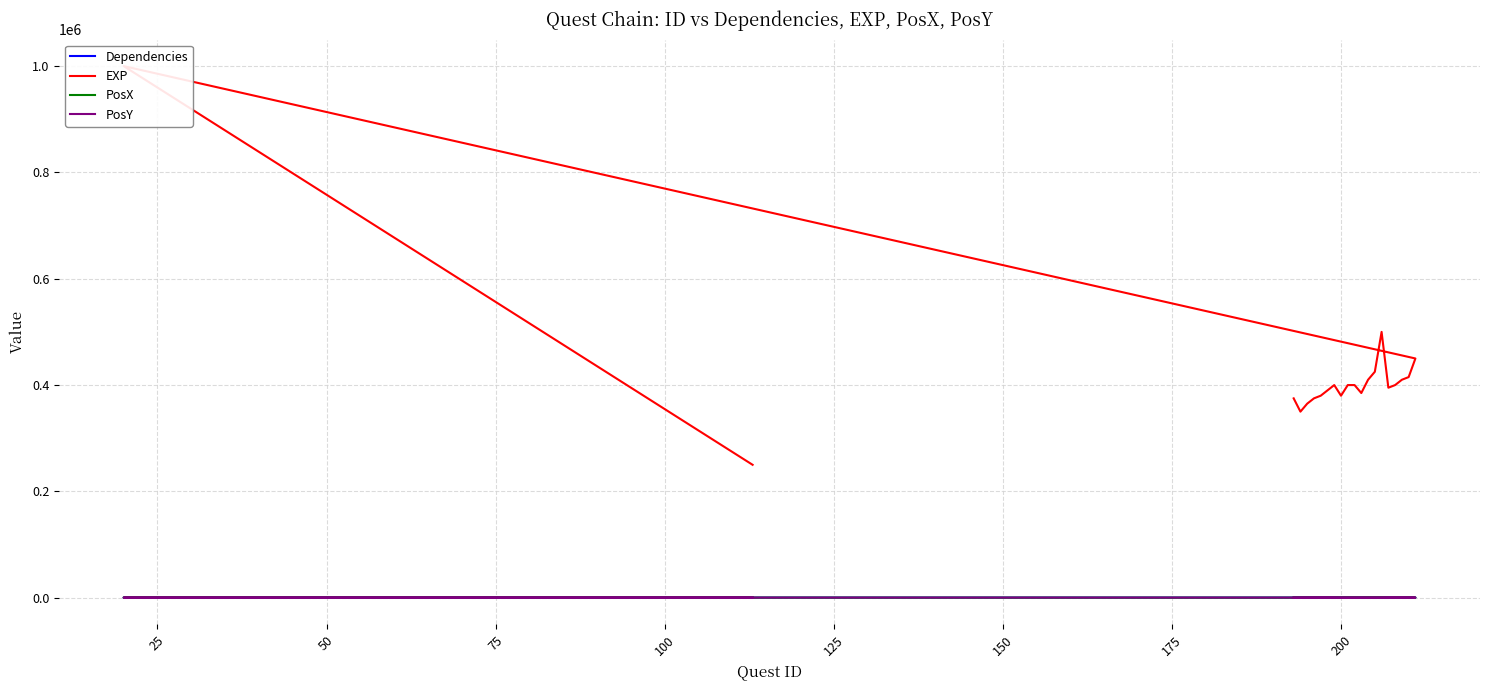

True or false: Dependencies and EXP intersect in this chart.

False